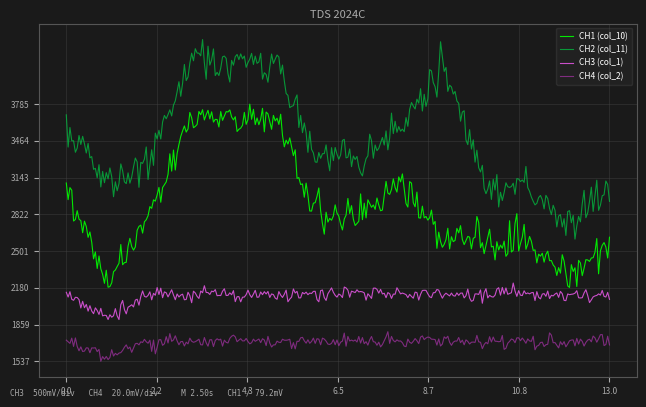

Which series has the widest spread of values?

CH2 (col_11)